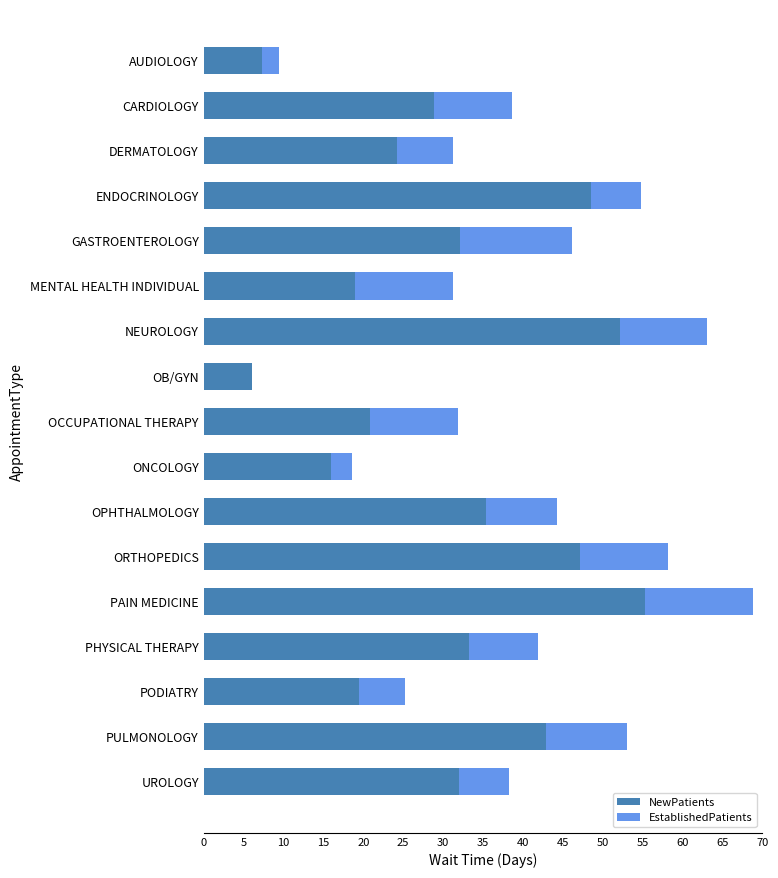

What is the highest value of the NewPatients series?

55.3